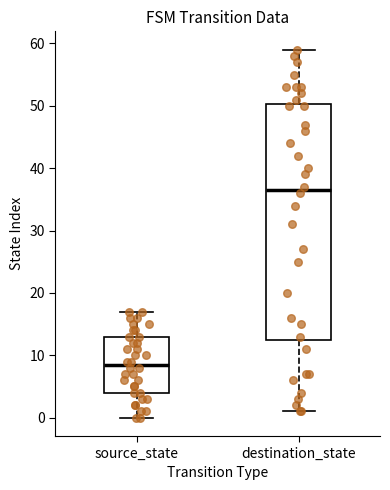

Comparing the boxes themselves (not the whiskers), which one is the tallest?

destination_state